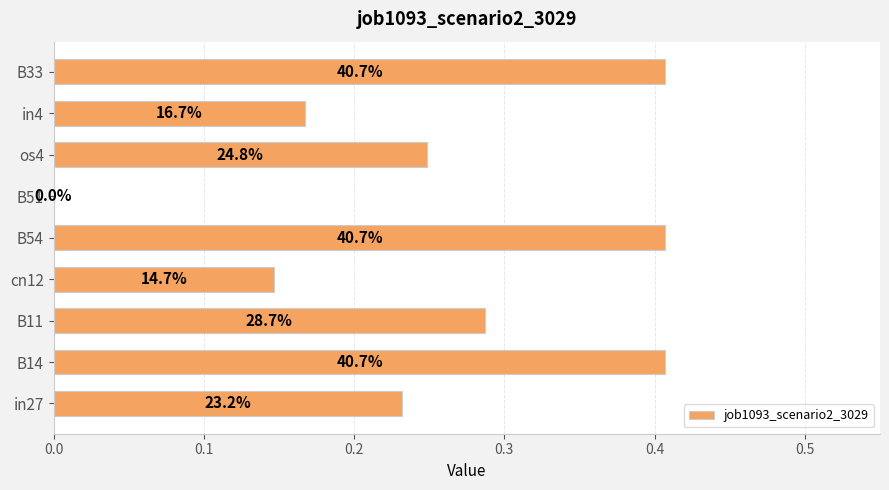

Are the bars grouped side by side (vs. stacked)?

No